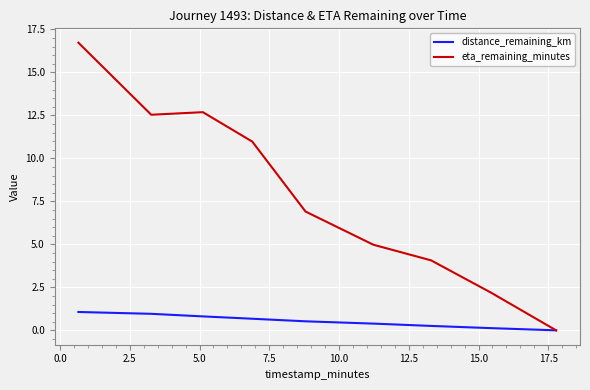

Which series has the largest total across all categories?

eta_remaining_minutes